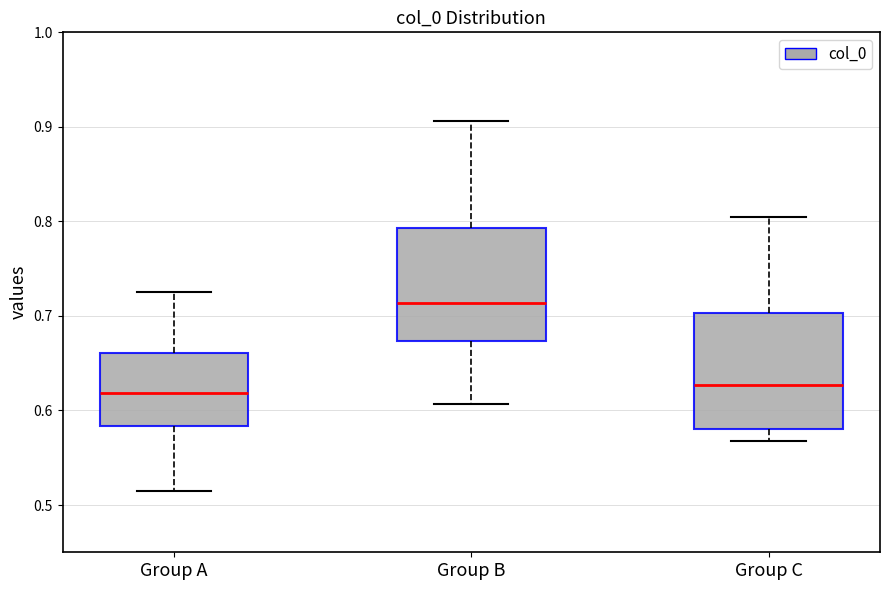

Reading left to right, read every box against the y-axis: the position of its median line, the range the box covers, and the ends of its whiskers. The values are not printed on the chart, so give them approximately, as read against the axis.

Group A: median 0.62, box 0.58 to 0.66, whiskers 0.51 to 0.73
Group B: median 0.71, box 0.67 to 0.79, whiskers 0.61 to 0.91
Group C: median 0.63, box 0.58 to 0.70, whiskers 0.57 to 0.80